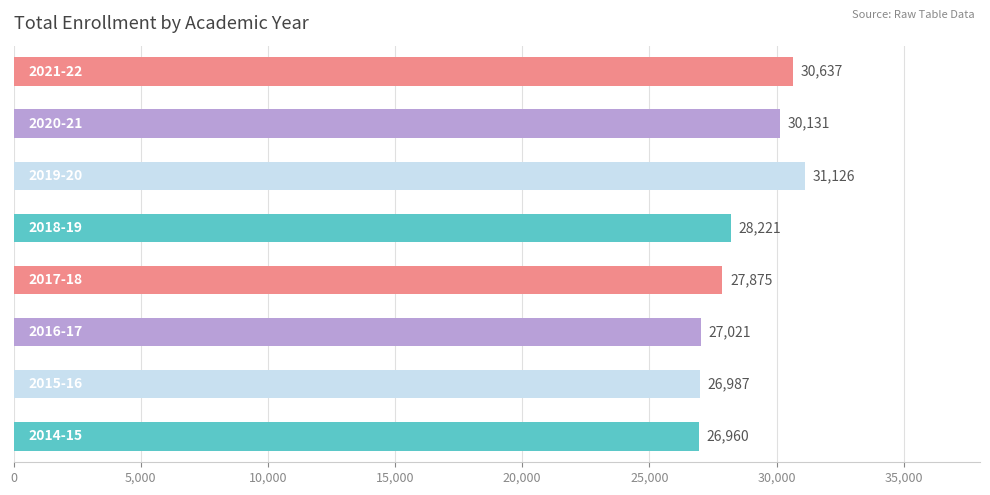

What is the maximum value shown in the chart?

31126